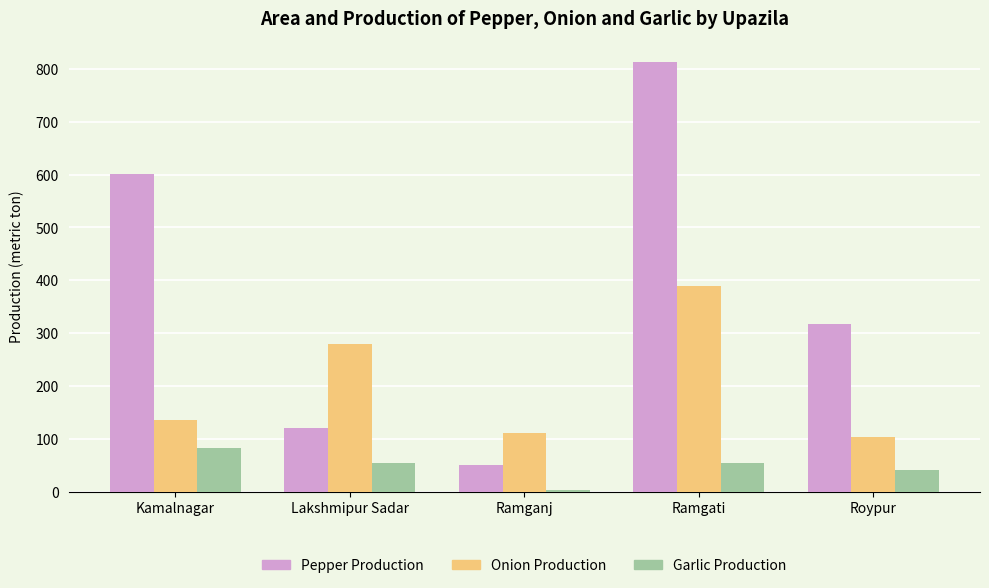

What is the label of the 2nd bar from the left?

Lakshmipur Sadar